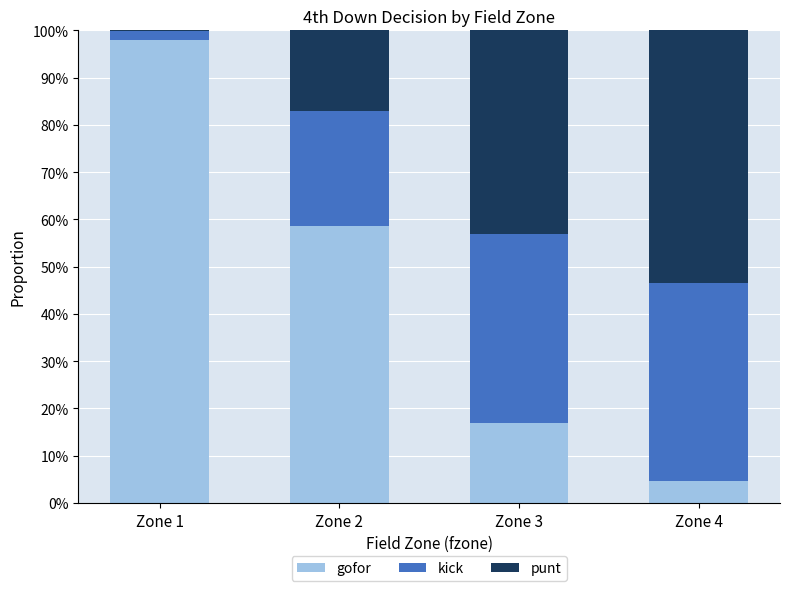

List the labels in order of gofor value, largest first.

Zone 1, Zone 2, Zone 3, Zone 4